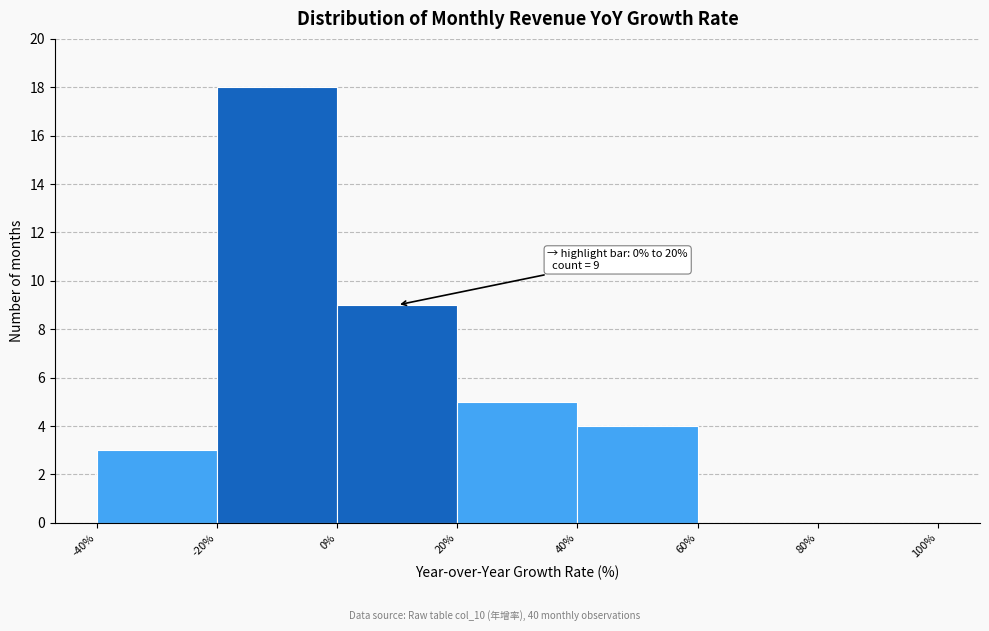

Over which range of the x-axis is the bar tallest?

-20% to 0%